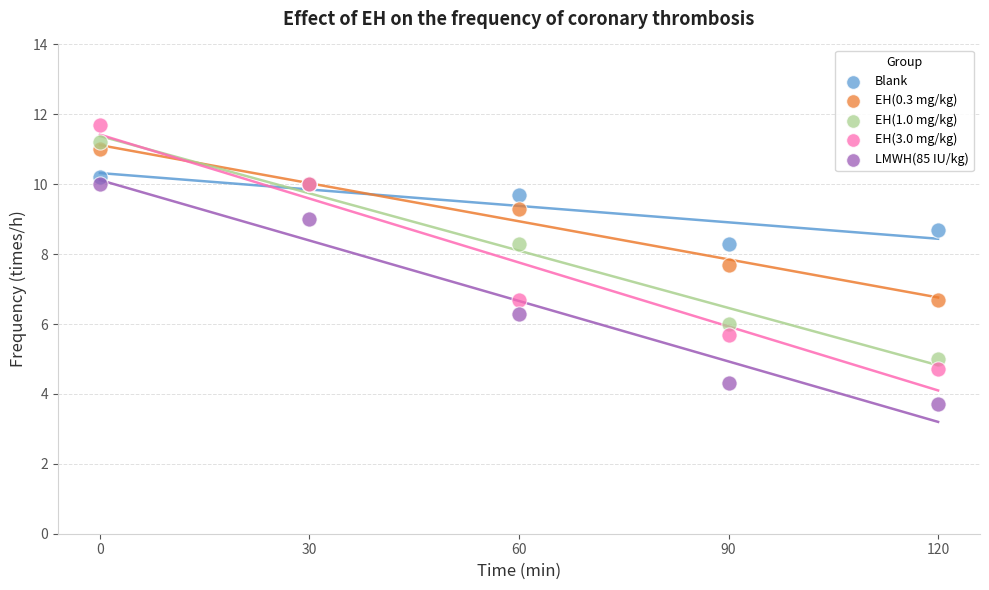

Which series has the largest Y range (max minus min)?

EH(3.0 mg/kg)